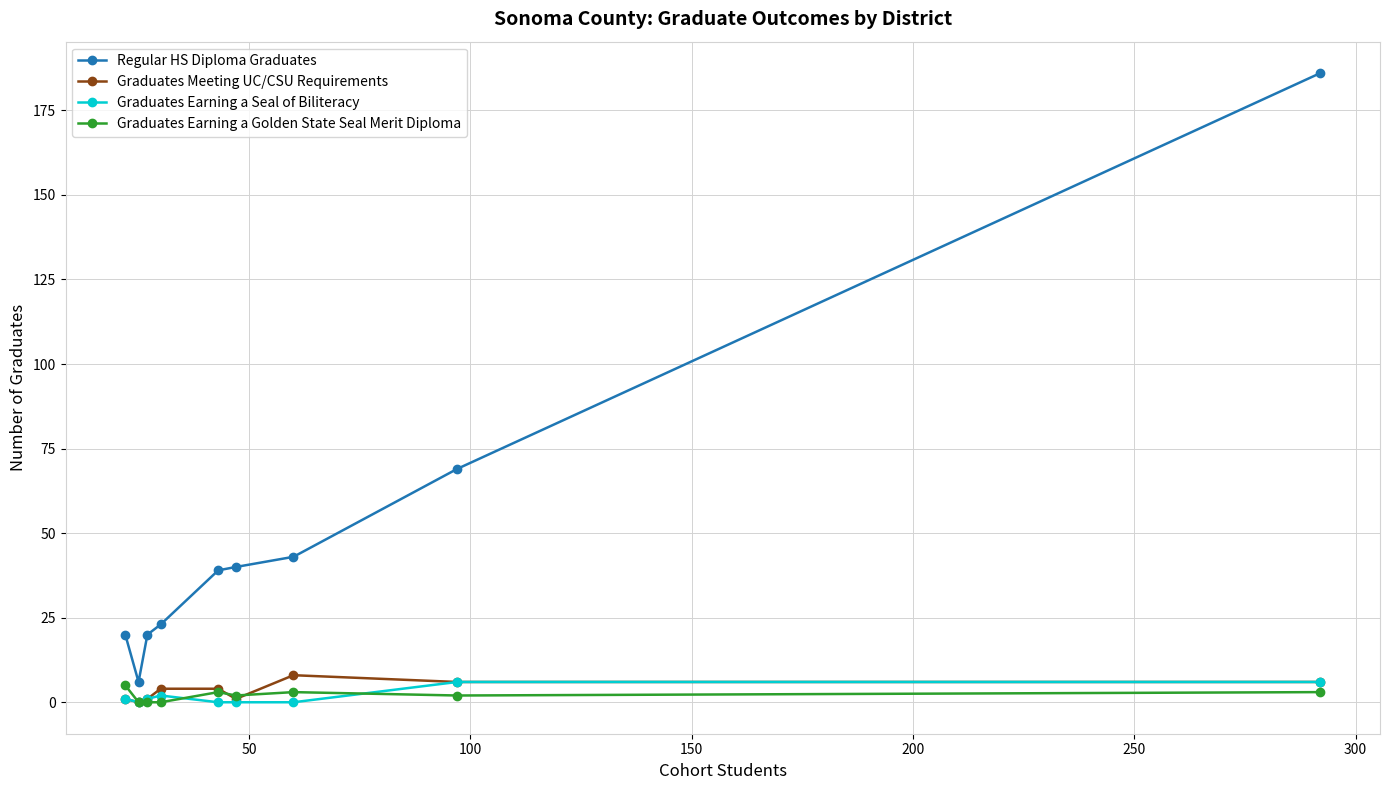

True or false: Graduates Earning a Golden State Seal Merit Diploma and Regular HS Diploma Graduates cross at least once.

False